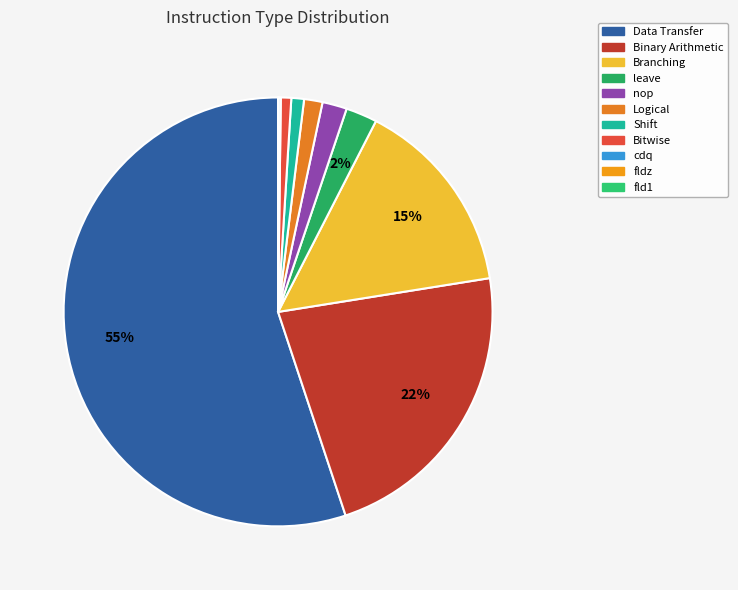

Is it true that fld1 is 14% of the pie?

False